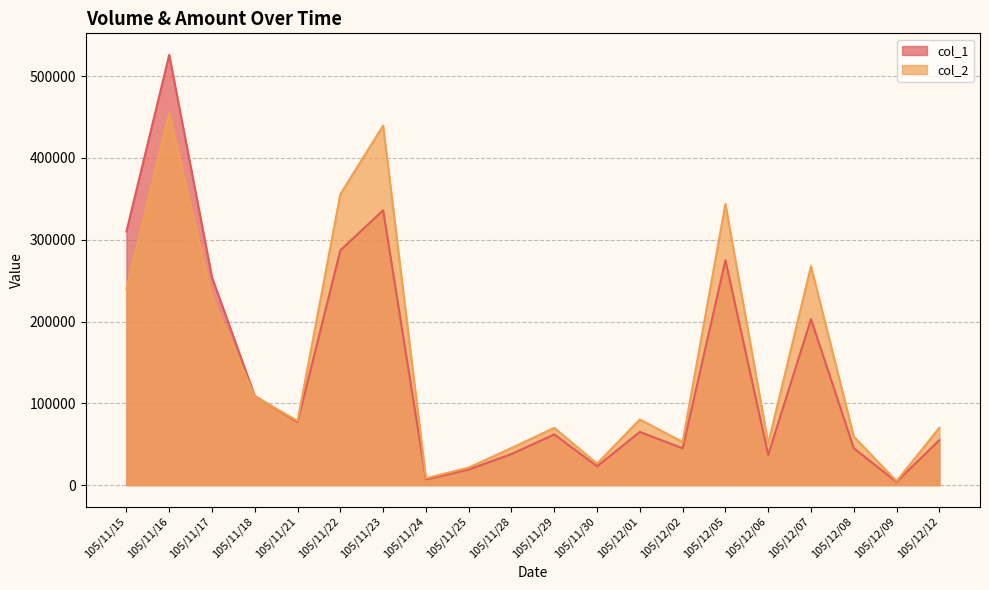

How many lines are shown in the chart?

2